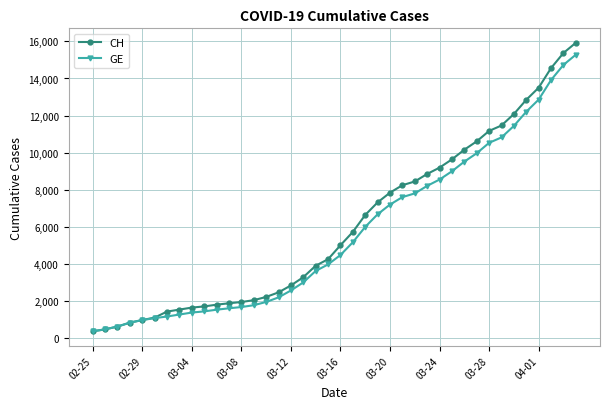

Which series has the largest range (max minus min)?

CH